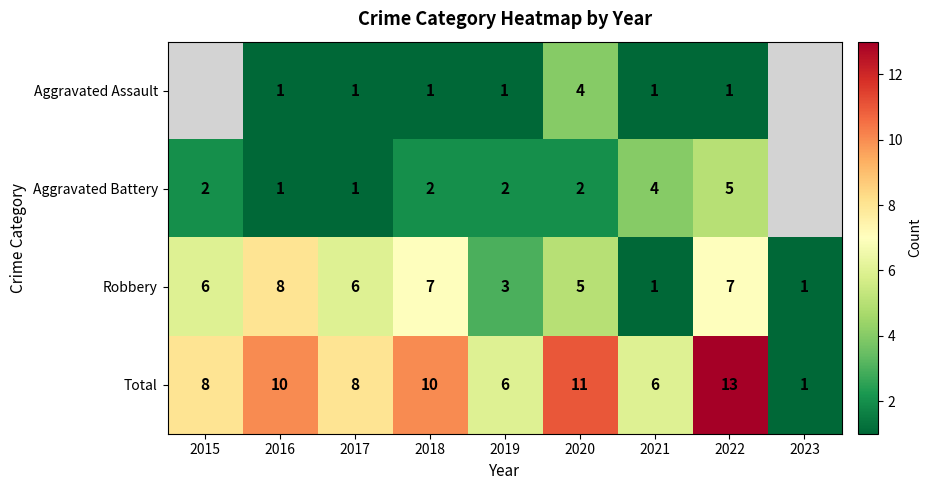

Which label corresponds to the largest value in the chart?

2022